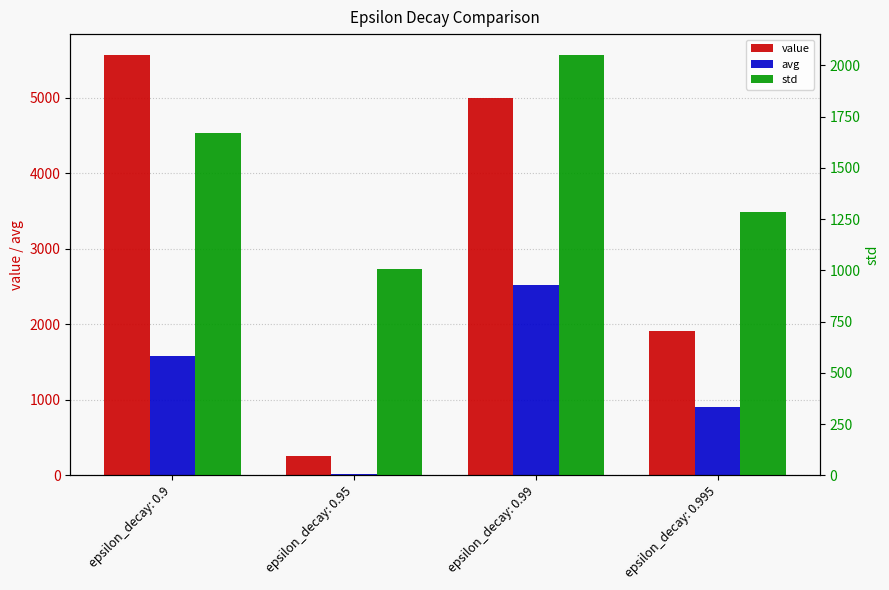

The value of std at epsilon_decay: 0.99 is 1114.0. True or false?

False